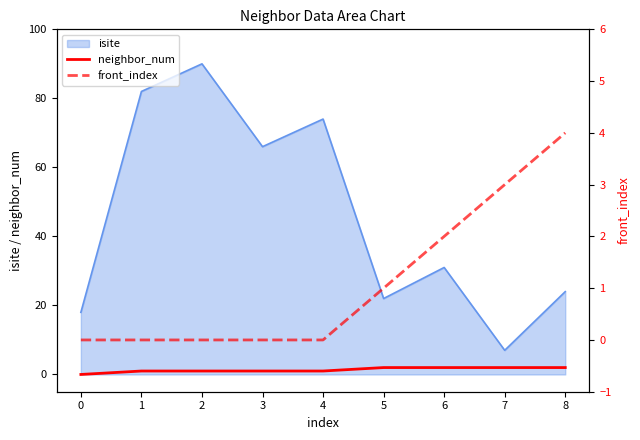

At which category is the sum across all series the highest?

8